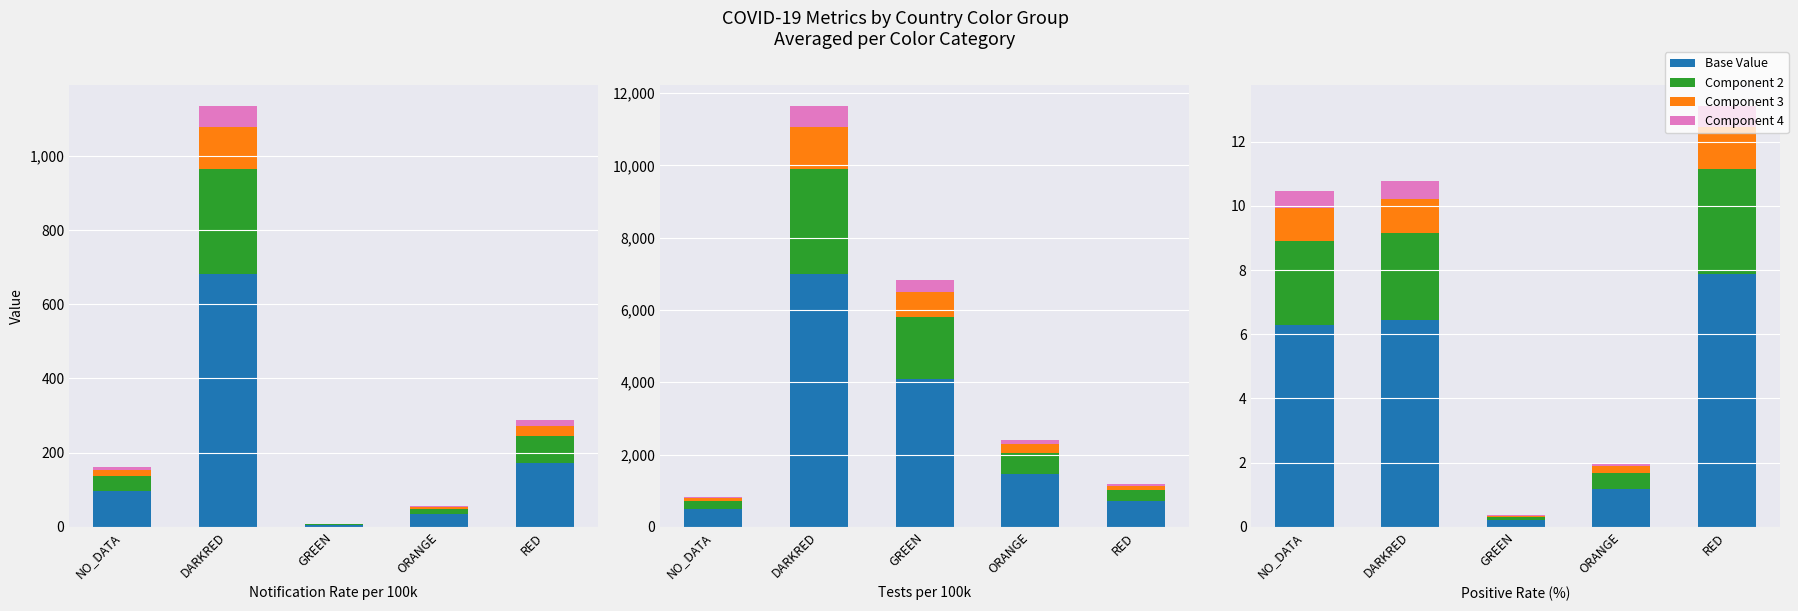

Does the chart contain any negative values?

No